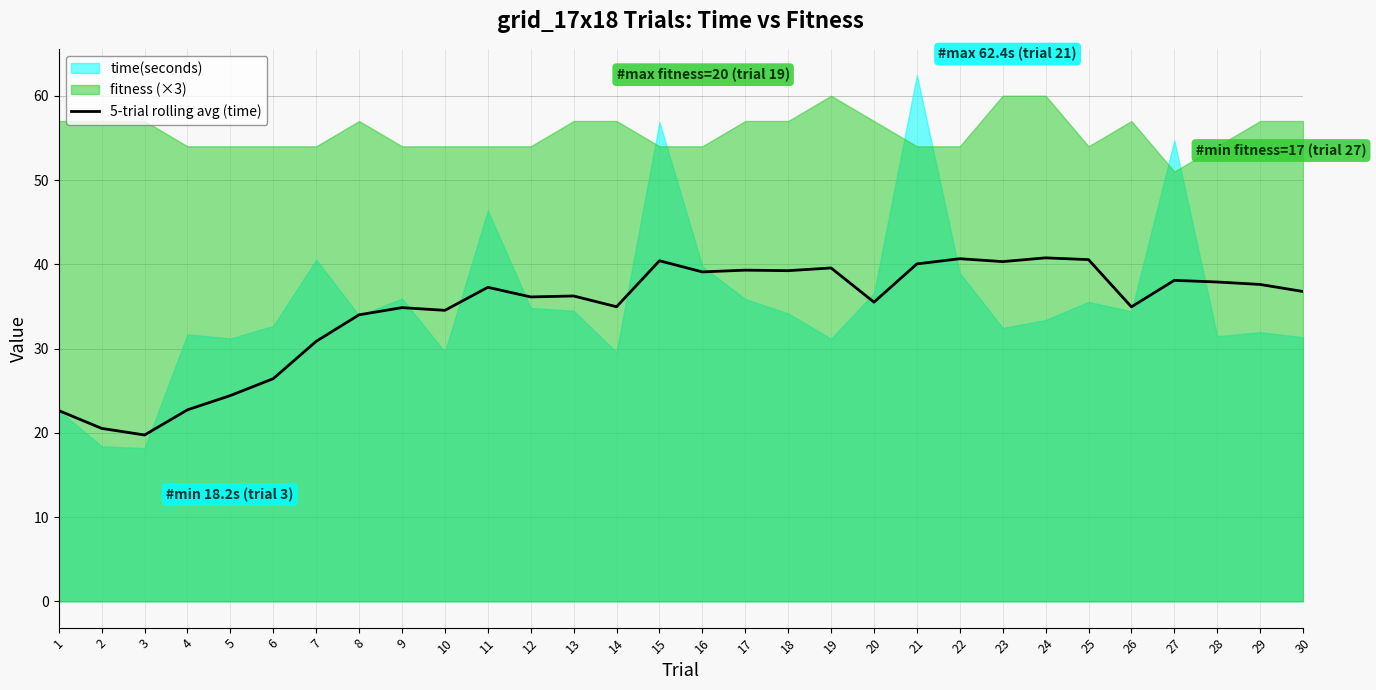

How many data points are less than 36?

13